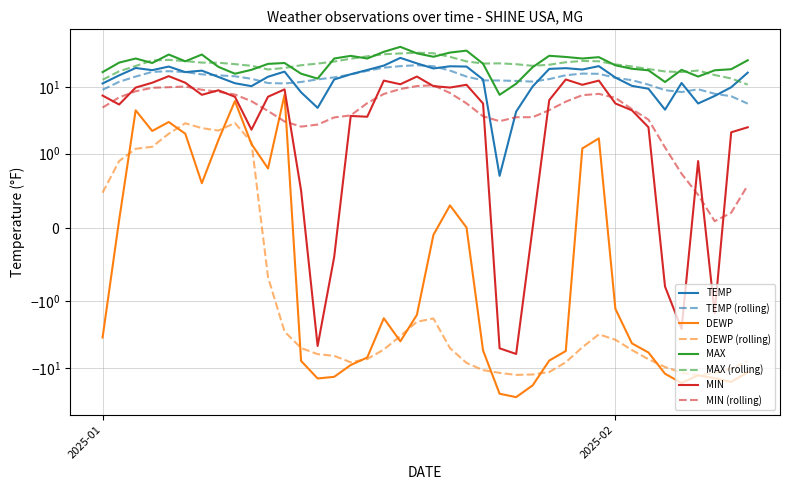

What is the sum of all TEMP values?

575.5